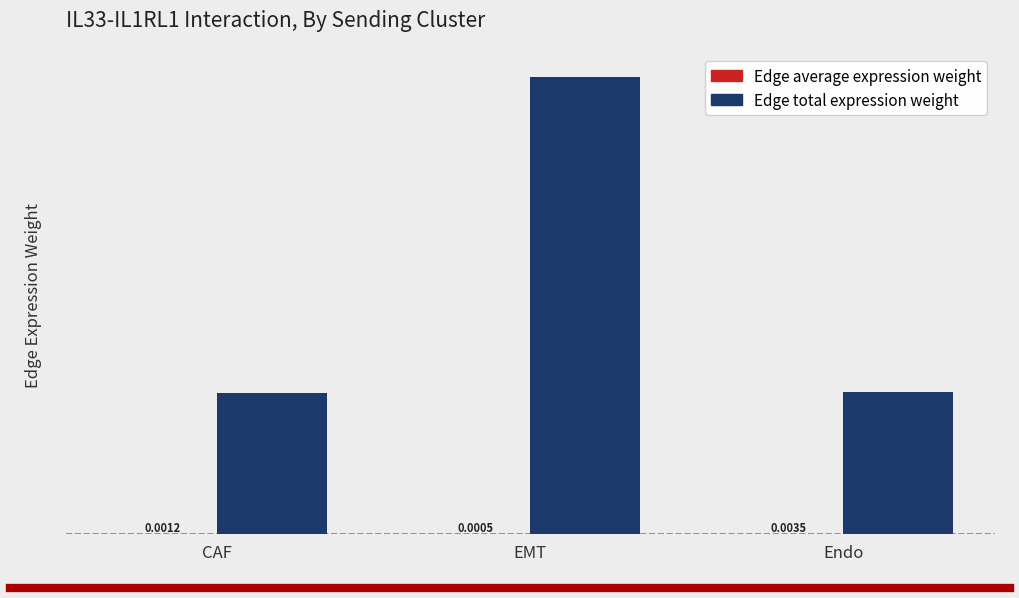

At which label is Edge total expression weight closest to 20?

Endo